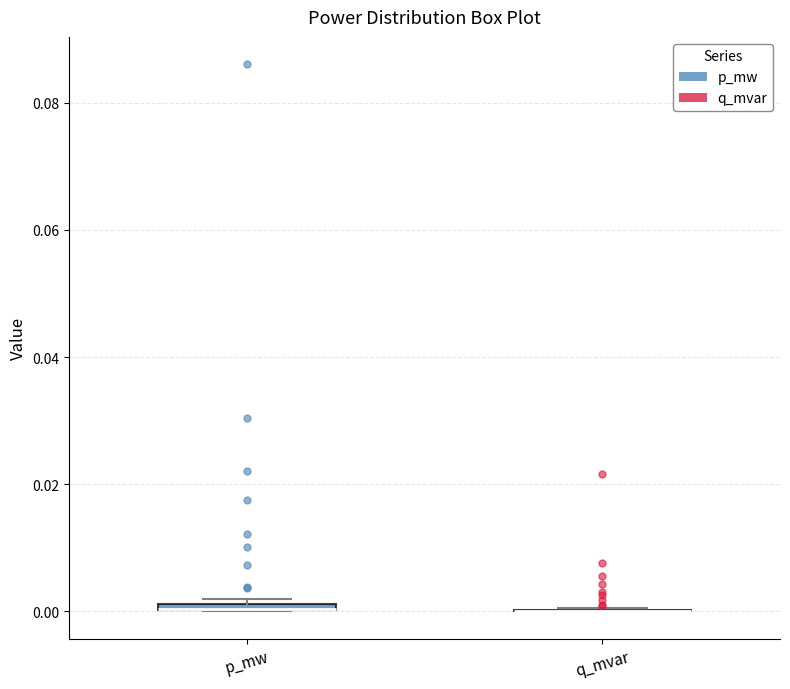

Where is the upper edge of the box for p_mw on the y-axis? The values are not printed on the chart, so give them approximately, as read against the axis.

0.002